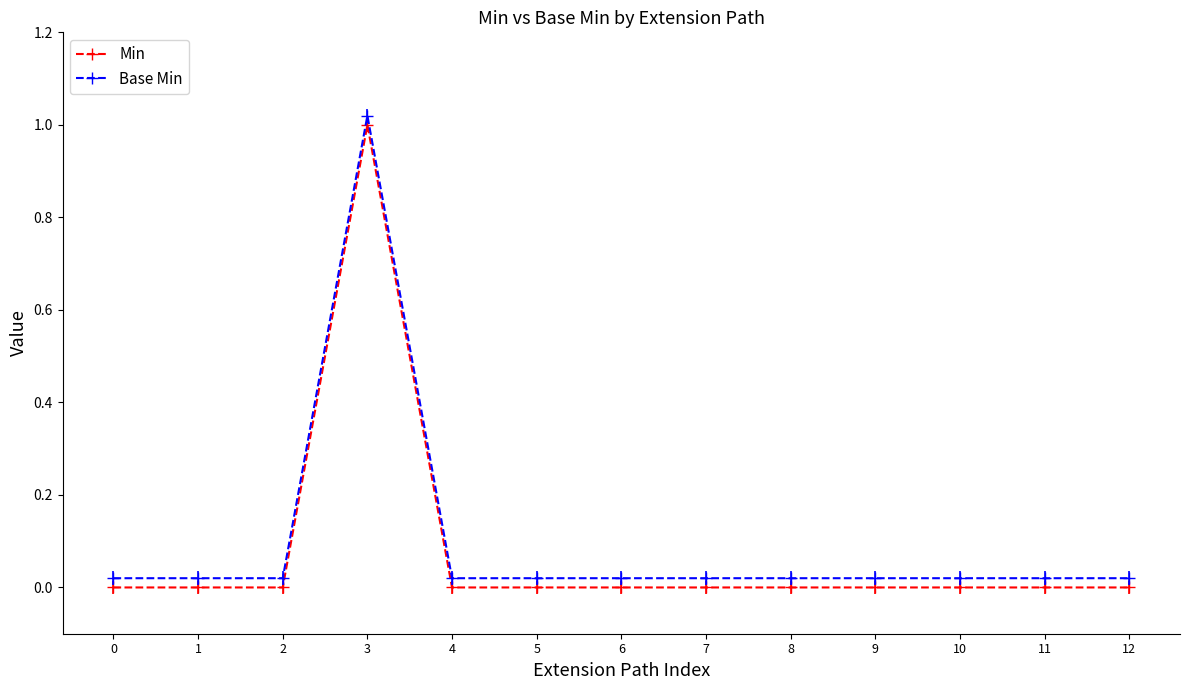

How many lines are shown in the chart?

2